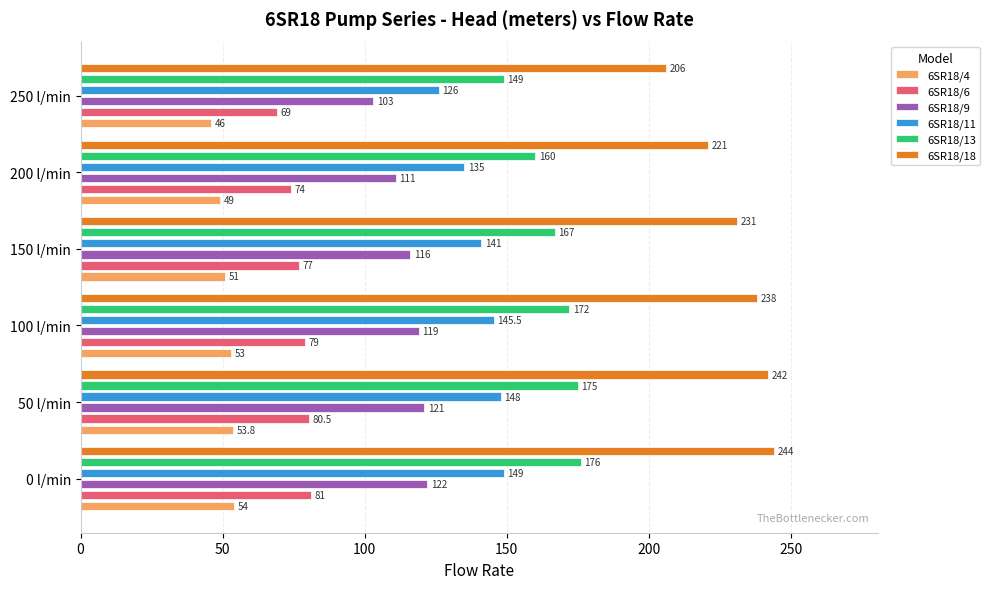

At which label does 6SR18/13 reach its minimum?

250 l/min